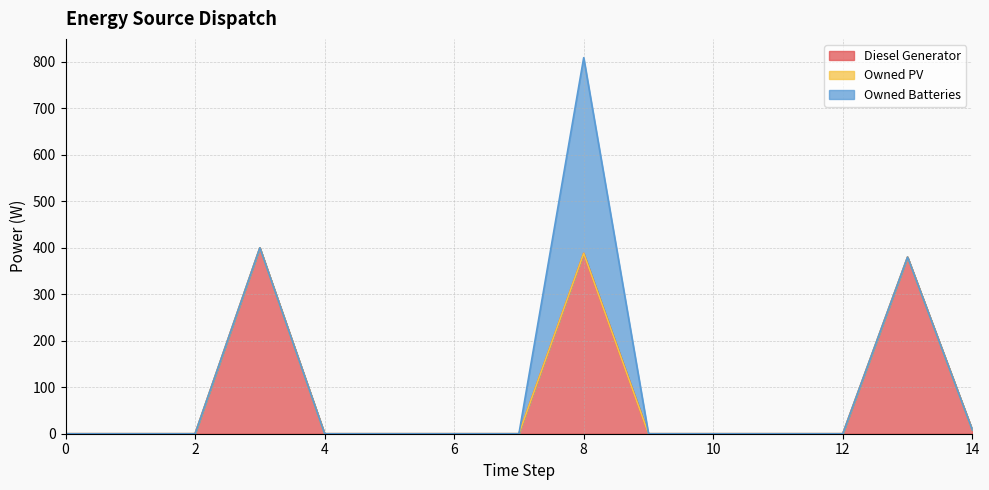

Reading left to right, what are all the values shown in this chart?

Diesel Generator: 0=0	1=0	2=0	3=400	4=0	5=0	6=0	7=0	8=388	9=0	10=0	11=0	12=0	13=380	14=8
Owned PV: 0=0	1=0	2=0	3=0	4=0	5=0	6=0	7=0	8=0	9=0	10=0	11=0	12=0	13=0	14=0
Owned Batteries: 0=0	1=0	2=0	3=0	4=0	5=0	6=0	7=0	8=421	9=0	10=0	11=0	12=0	13=0	14=0